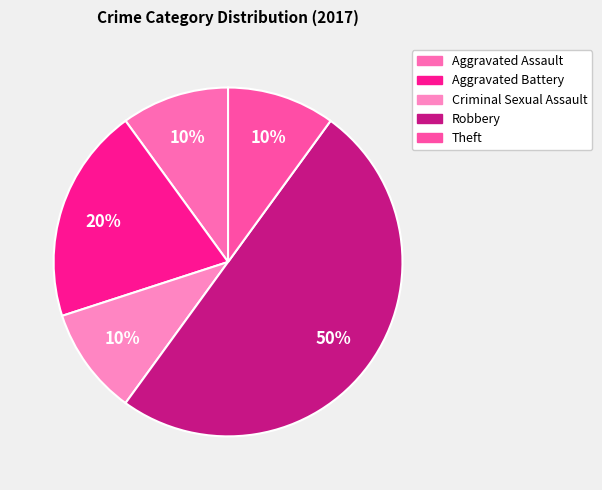

Which category has the biggest portion of the pie?

Robbery